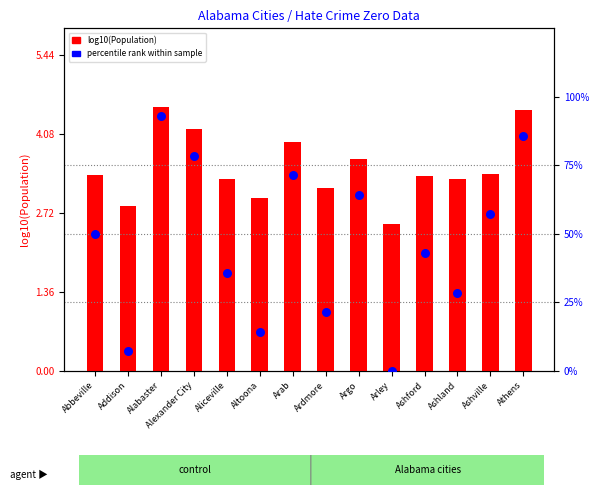

Which series has the largest total across all categories?

percentile rank within sample